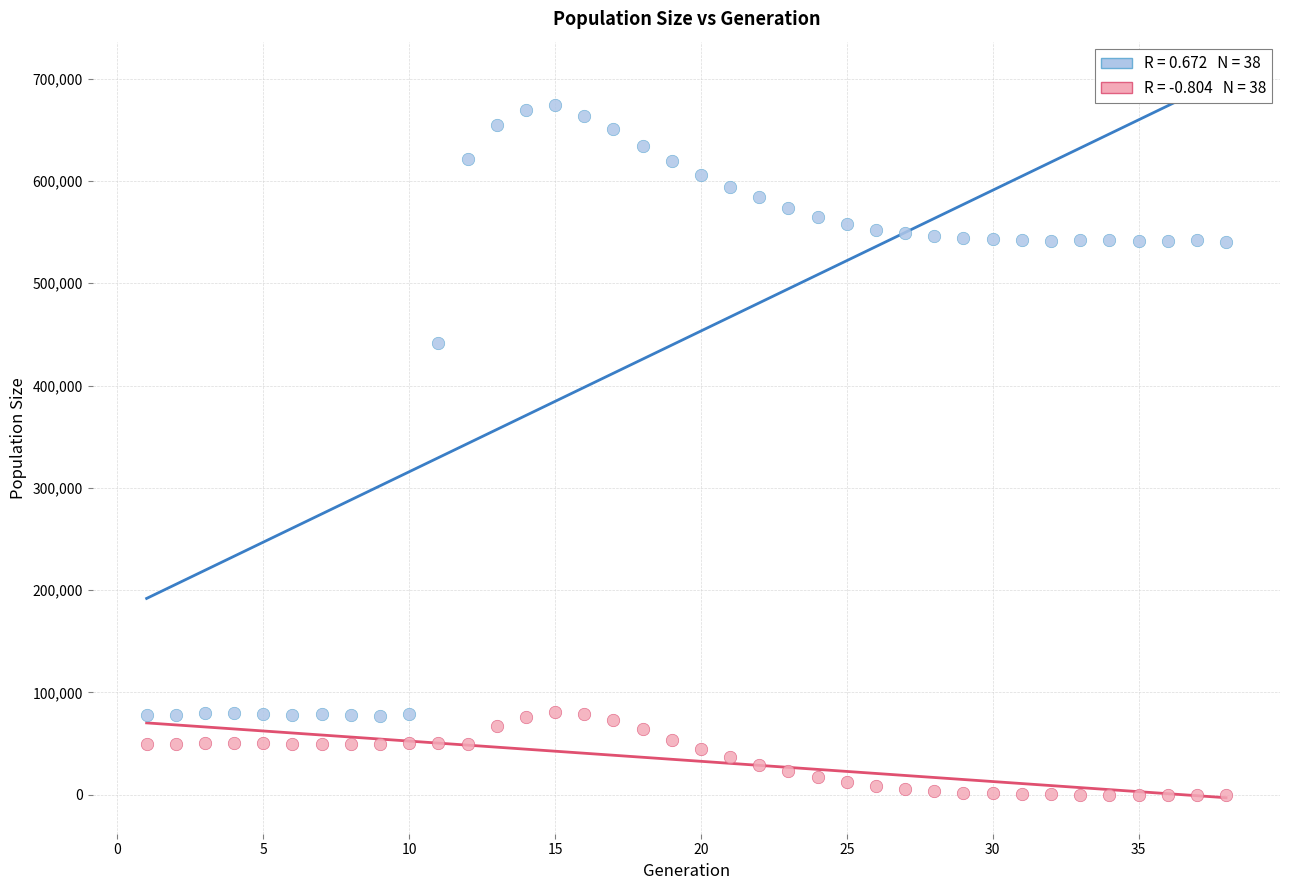

Across all data points, what is the range of Y values (max minus min)?

674618